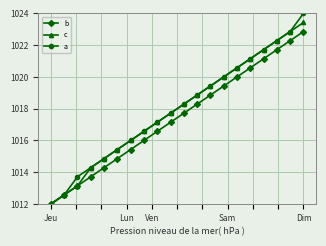

How many lines are shown in the chart?

3